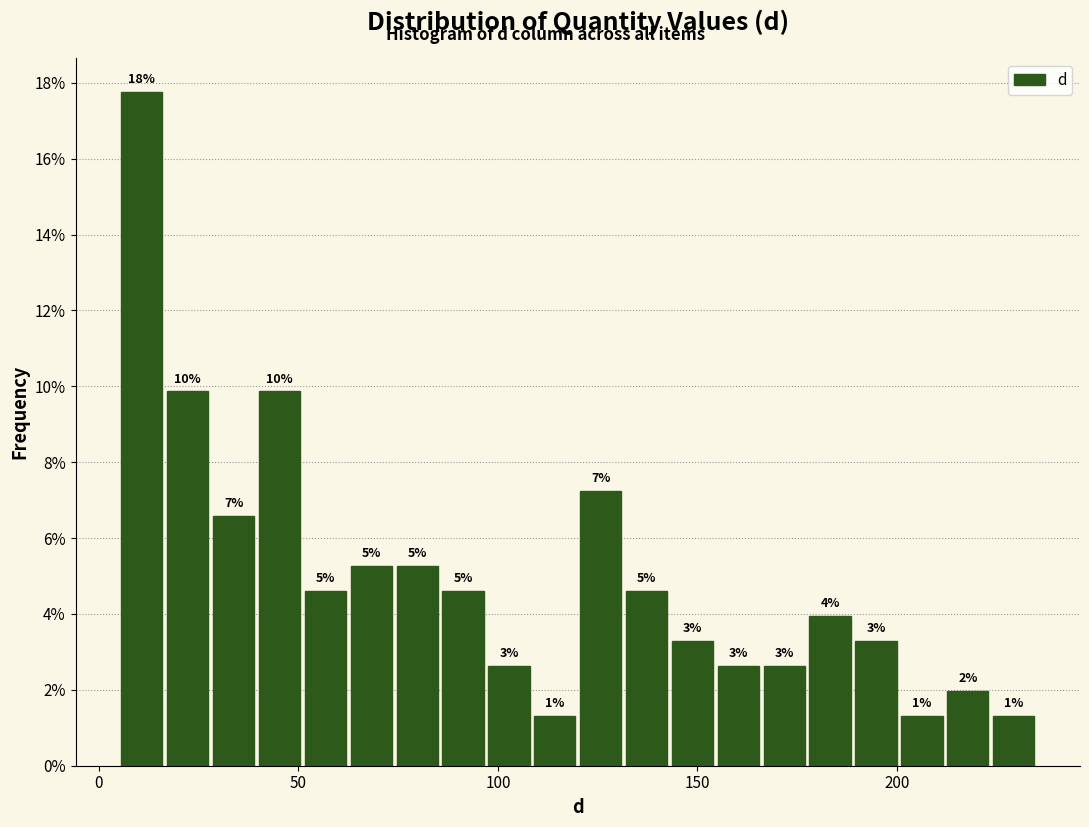

Around what value on the x-axis is the tallest bar? Give the approximate position of its centre, as read against the axis.

10